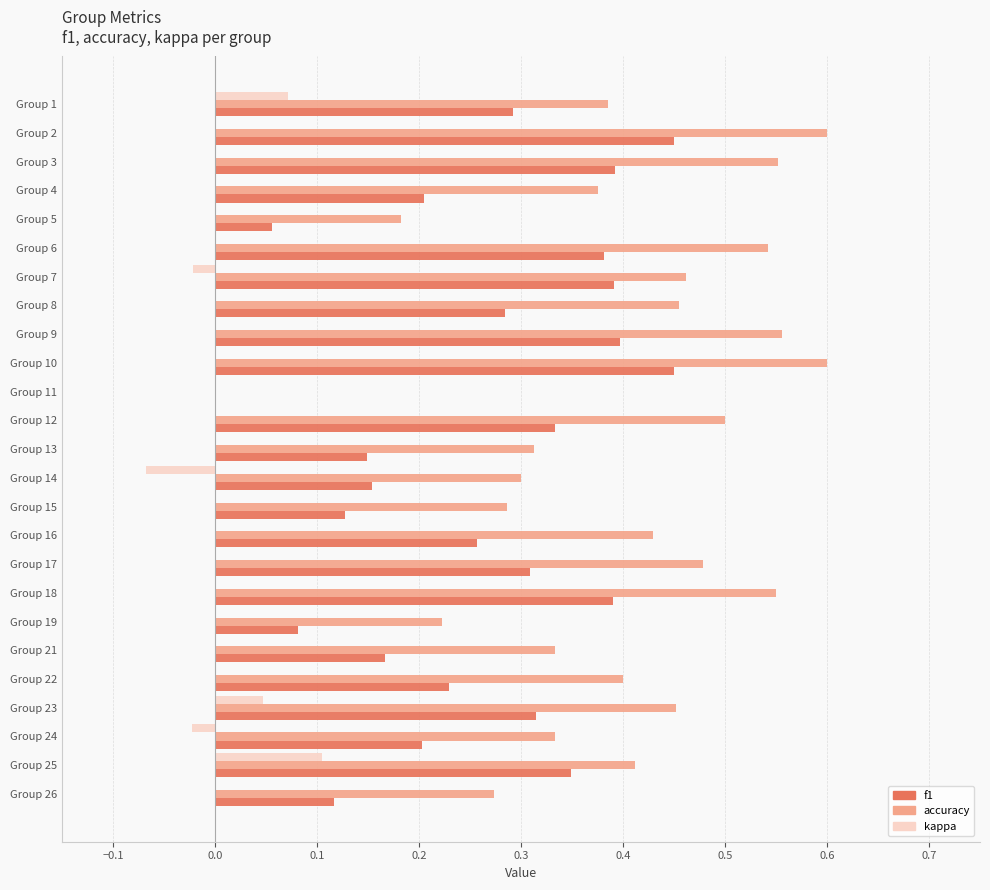

What is the sum of all accuracy values?

10.0